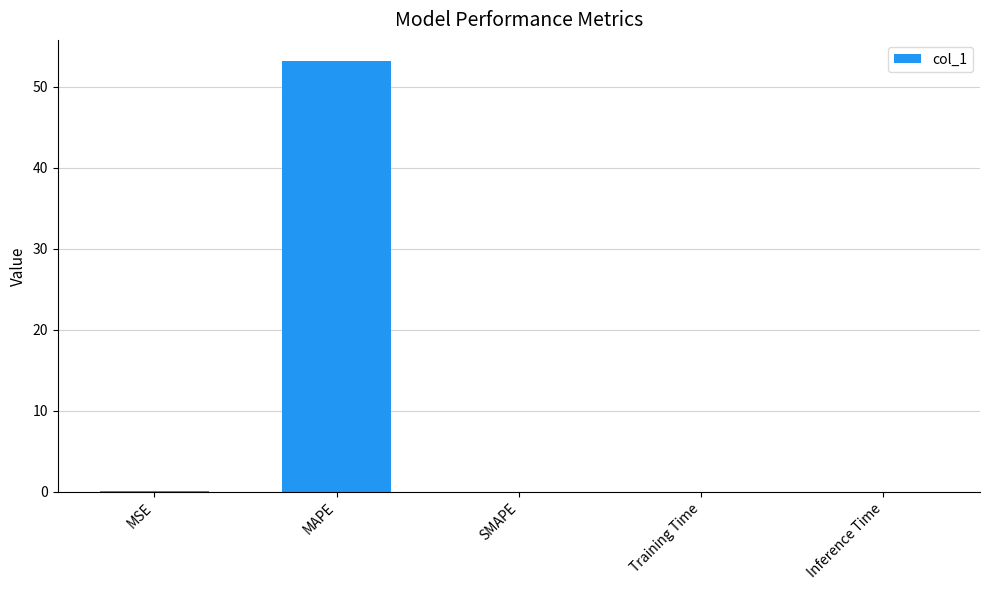

Is it true that the value at Training Time is 0.0?

True